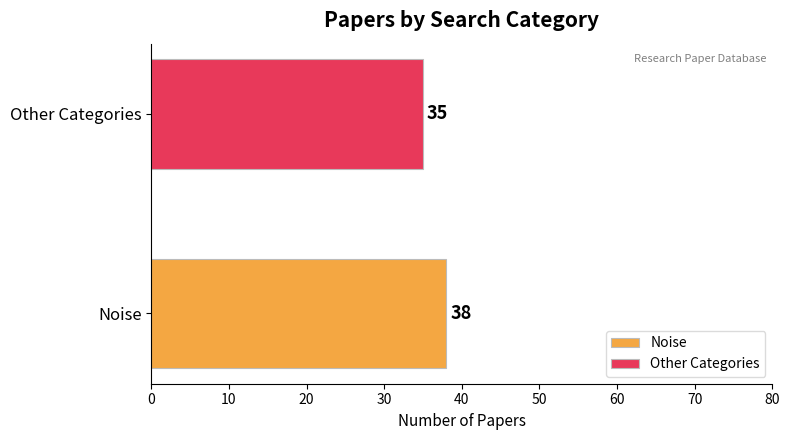

Reading left to right, extract all data points from this chart.

38	35